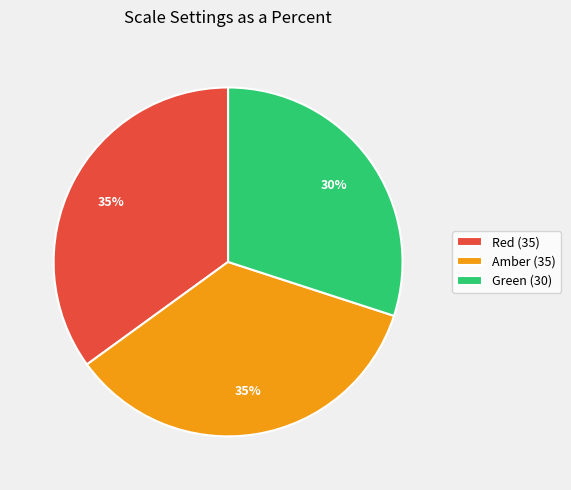

To the nearest percent, what percentage of the pie is Green?

30%